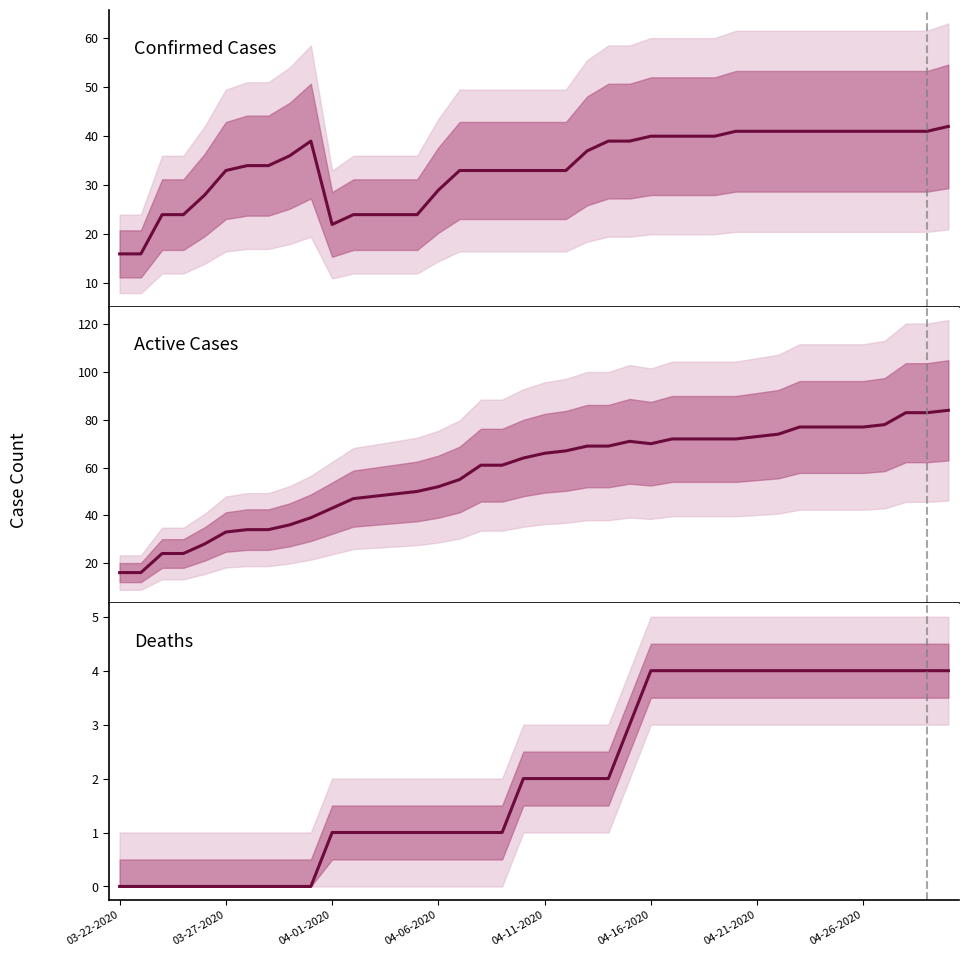

Rank the series by their maximum value, from lowest to highest.

Deaths, Confirmed Cases, Active Cases